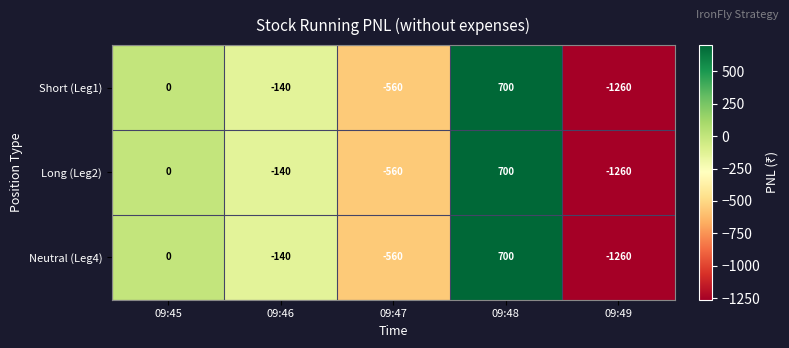

Reading left to right, extract all data points from this chart.

Short (Leg1): 09:45=0	09:46=-140	09:47=-560	09:48=700	09:49=-1260
Long (Leg2): 09:45=0	09:46=-140	09:47=-560	09:48=700	09:49=-1260
Neutral (Leg4): 09:45=0	09:46=-140	09:47=-560	09:48=700	09:49=-1260